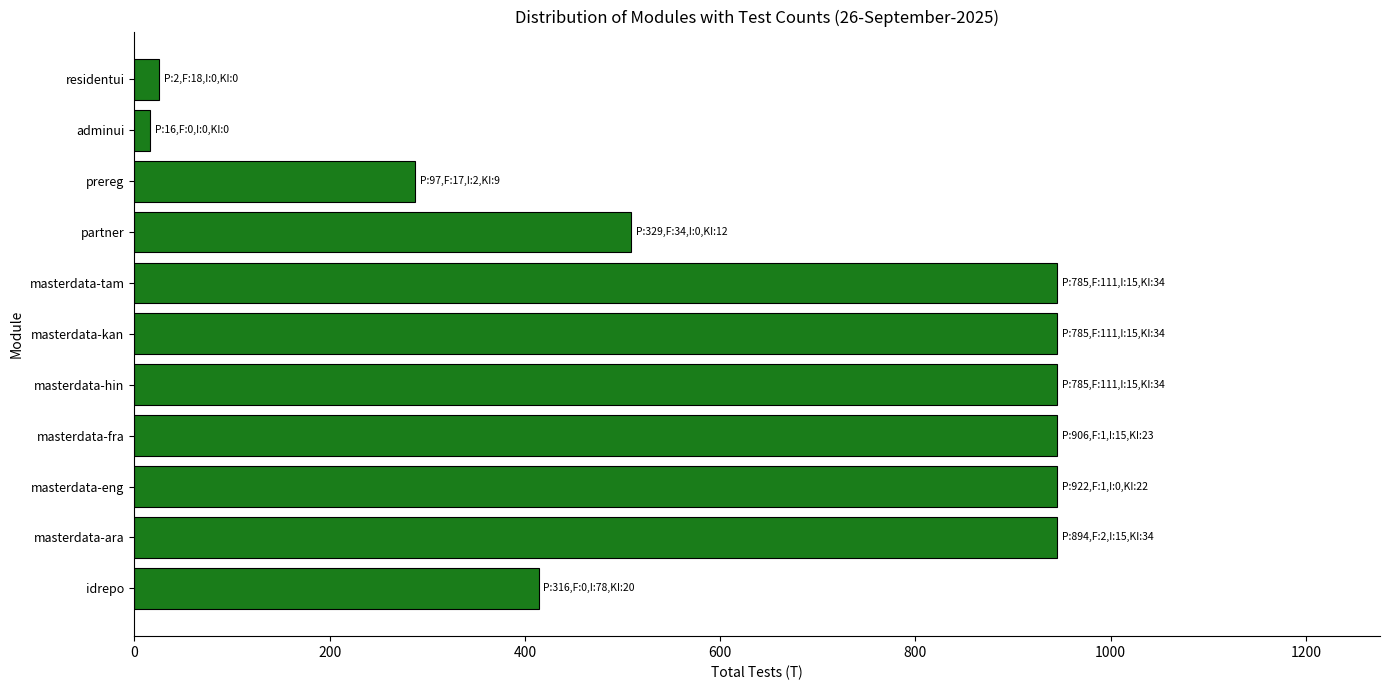

What is the ratio of the value at prereg to the value at masterdata-eng?

0.3